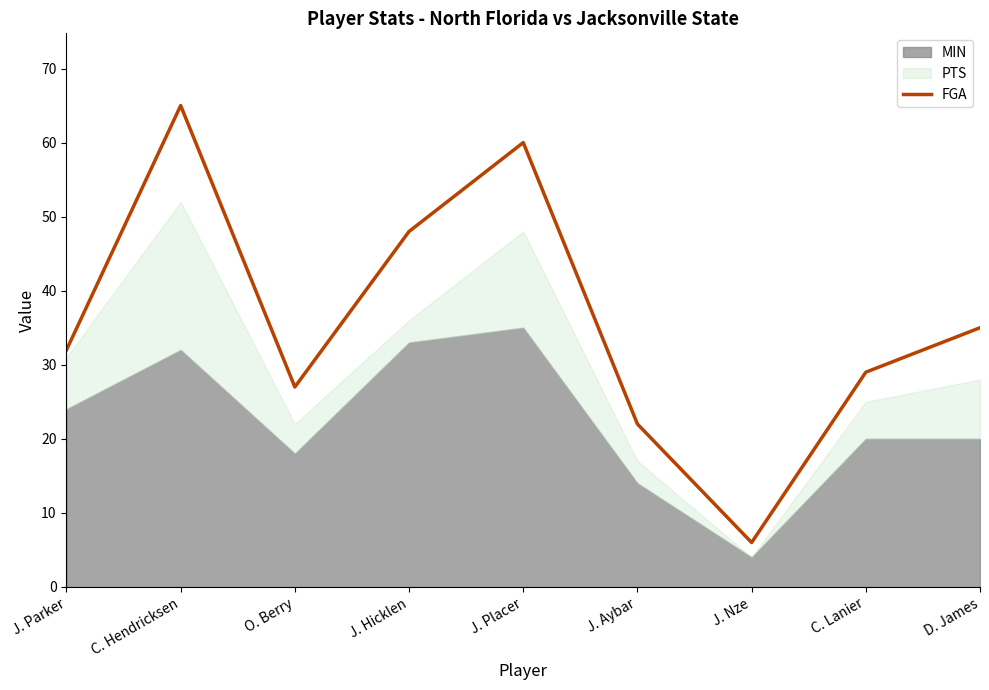

Rank the categories by FGA value from lowest to highest.

J. Nze, J. Aybar, O. Berry, C. Lanier, J. Parker, D. James, J. Hicklen, J. Placer, C. Hendricksen